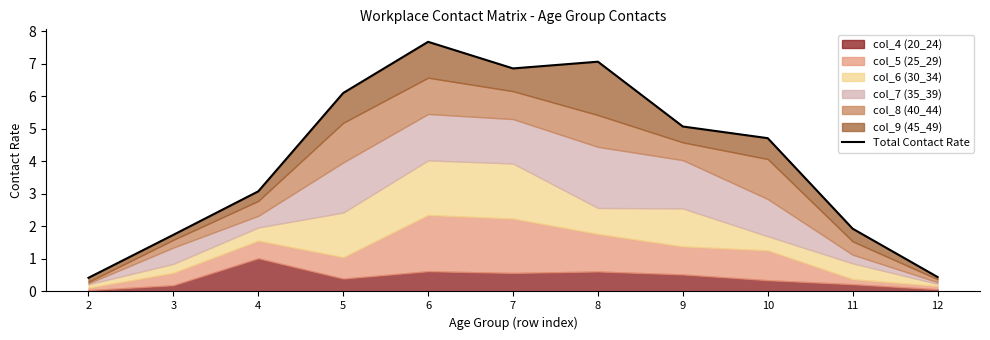

What is the approximate value at 9?

5.1